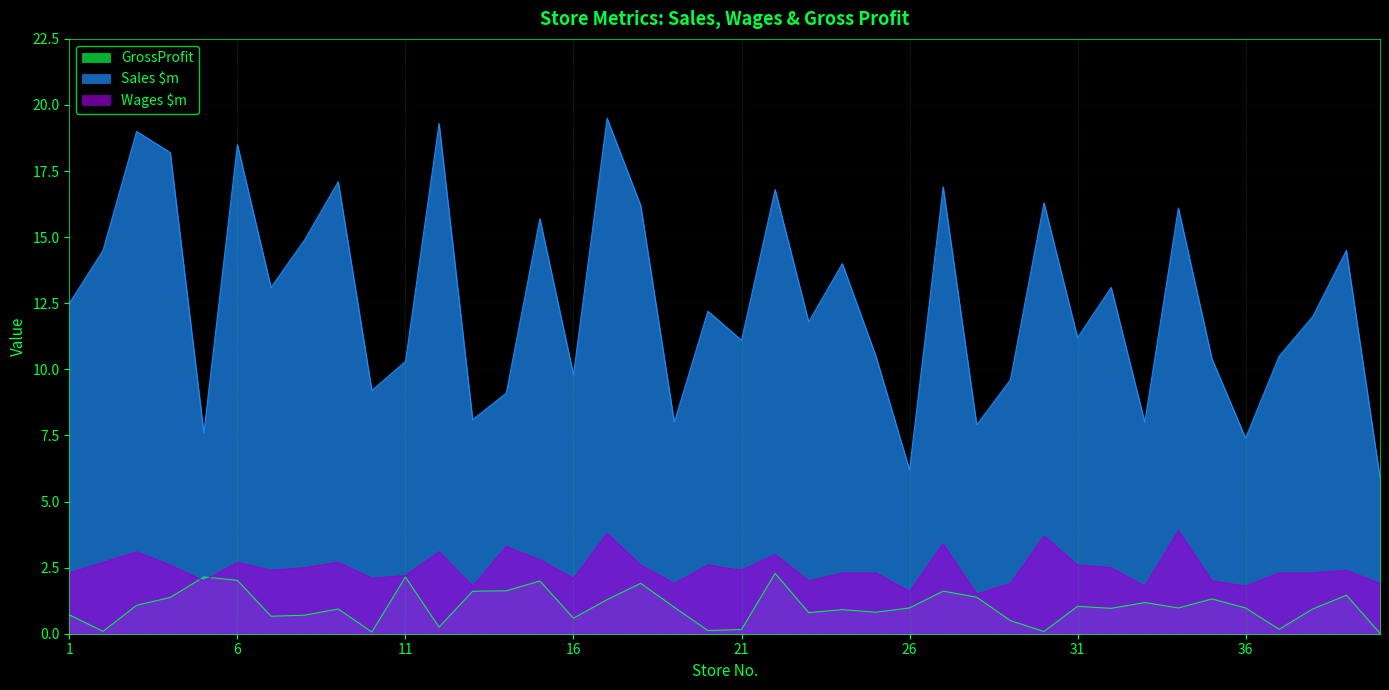

What is the approximate value of GrossProfit at 20?

0.1